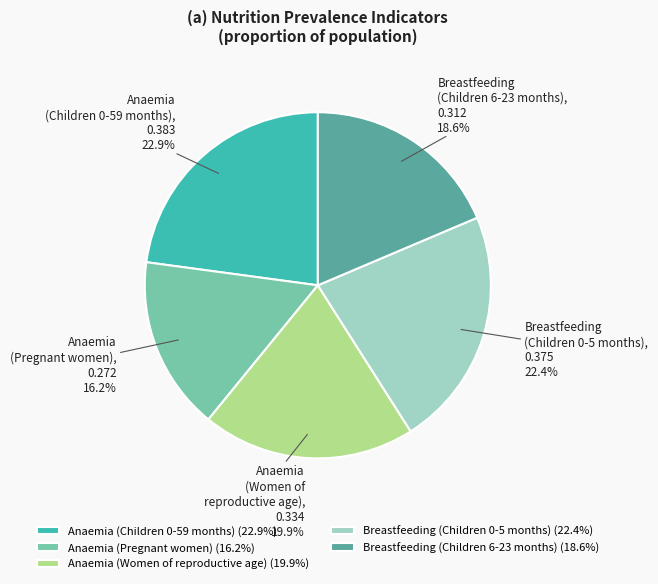

What portion of the pie excludes Breastfeeding (Children 0-5 months)?

77.6%